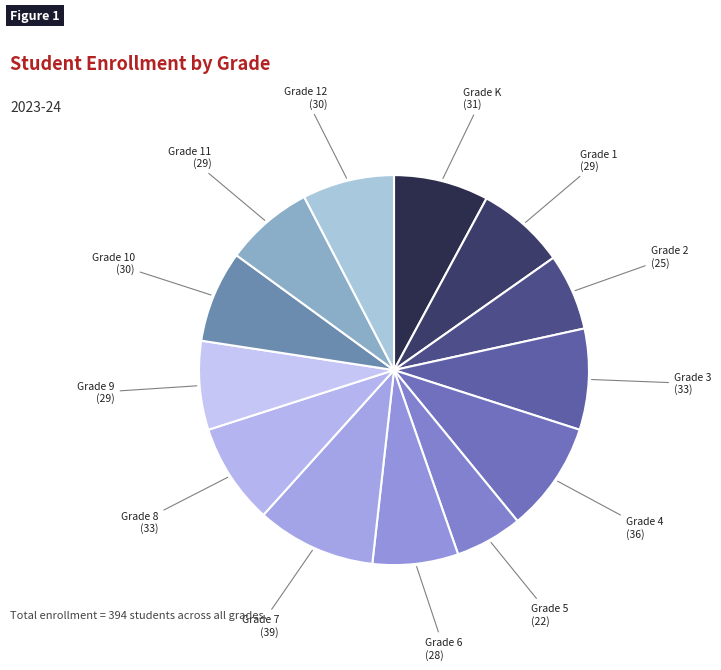

How many segments does this pie chart have?

13